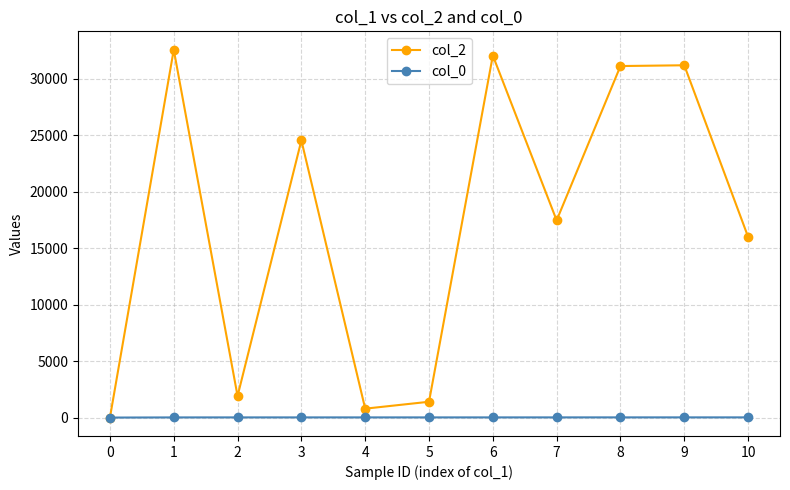

Does the chart display data point markers on the line(s)?

Yes